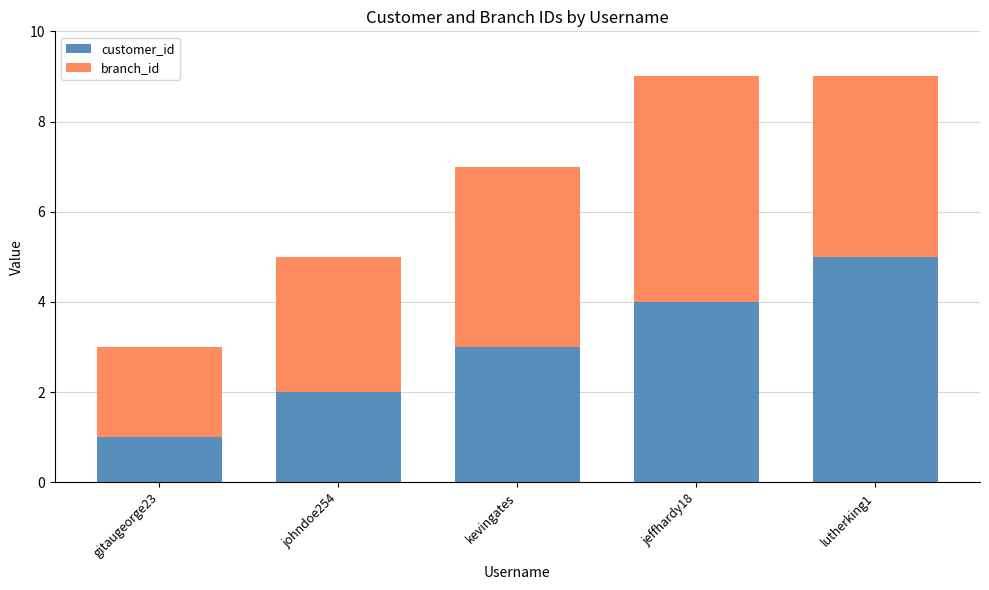

What is the highest value of the customer_id series?

5